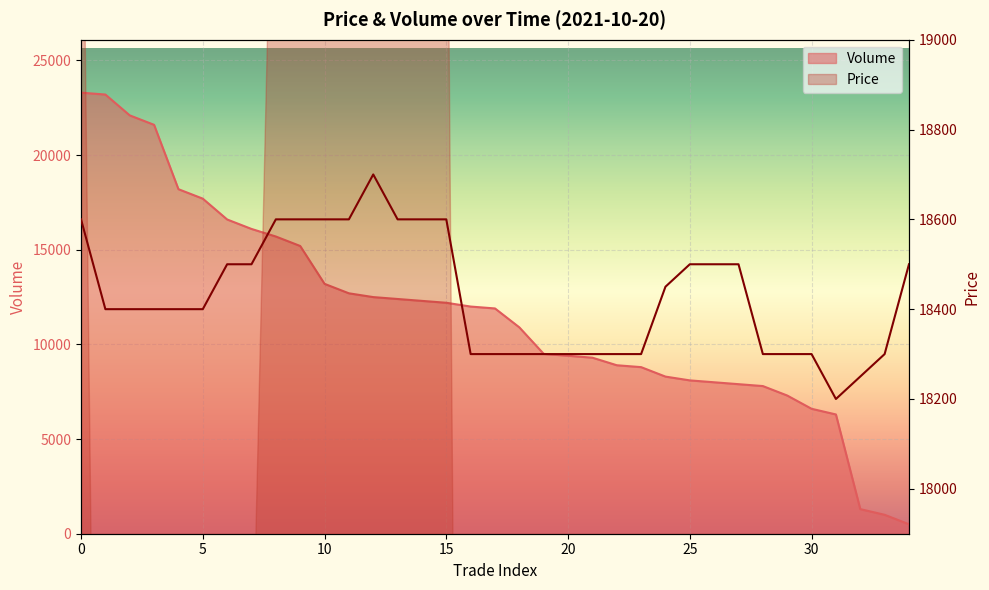

What is the greatest value displayed?

23300